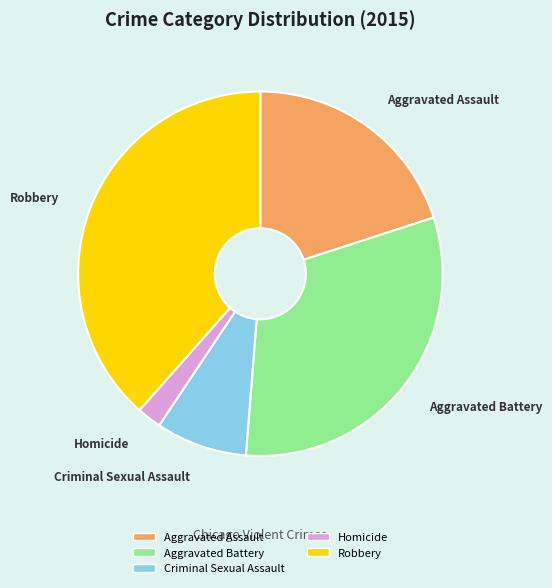

True or false: Homicide accounts for 2% of the total.

True